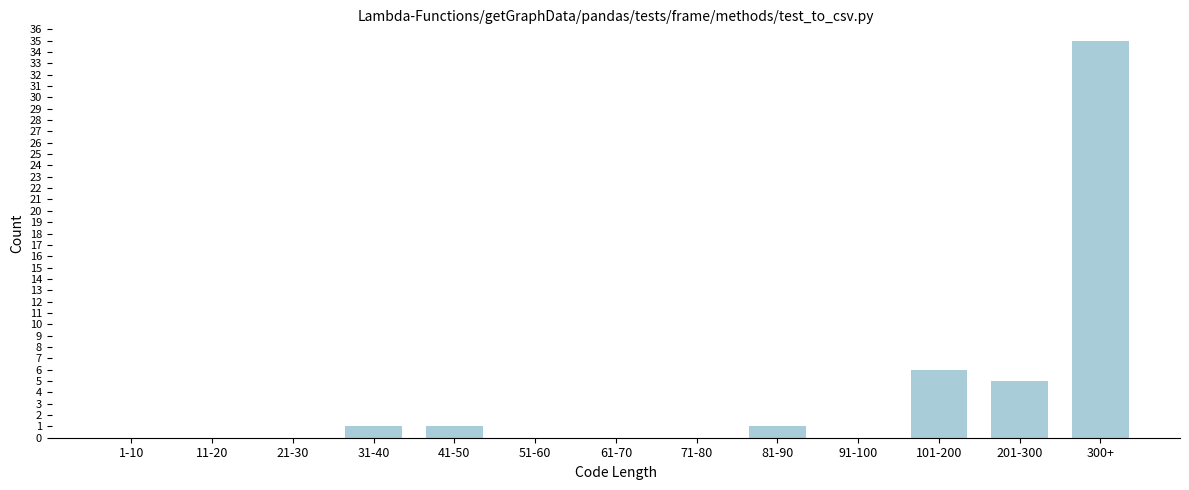

Reading left to right, transcribe all the data shown in this chart.

1-10=0	11-20=0	21-30=0	31-40=1	41-50=1	51-60=0	61-70=0	71-80=0	81-90=1	91-100=0	101-200=6	201-300=5	300+=35